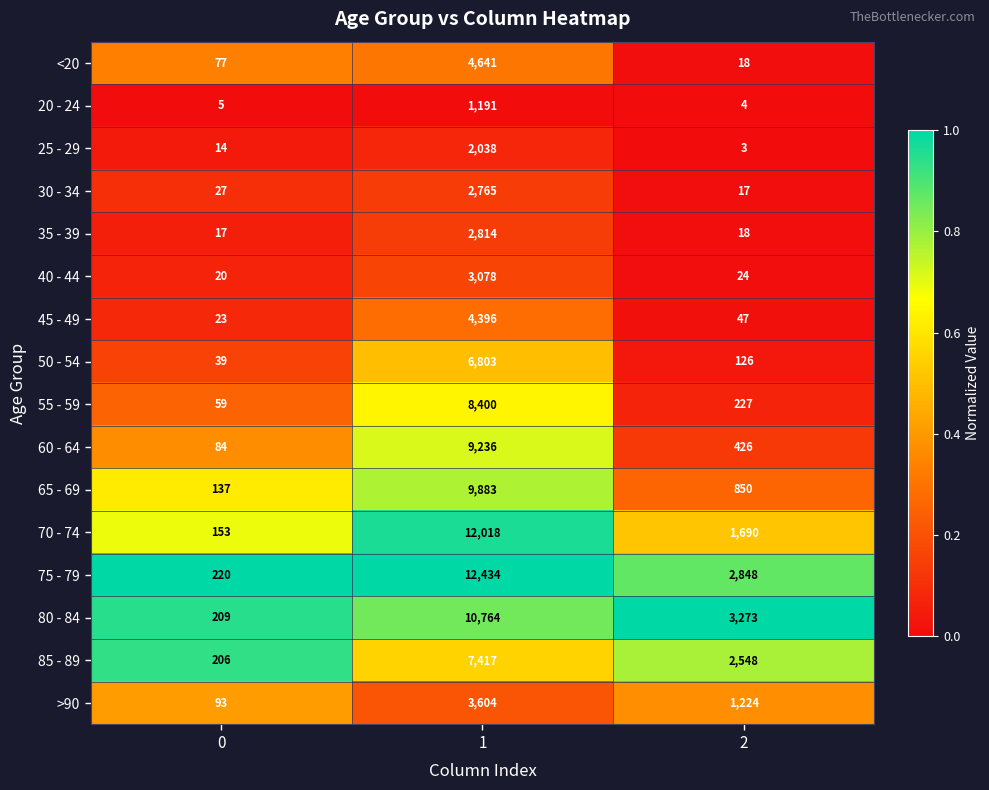

What is the highest value of the 80 - 84 series?

10764